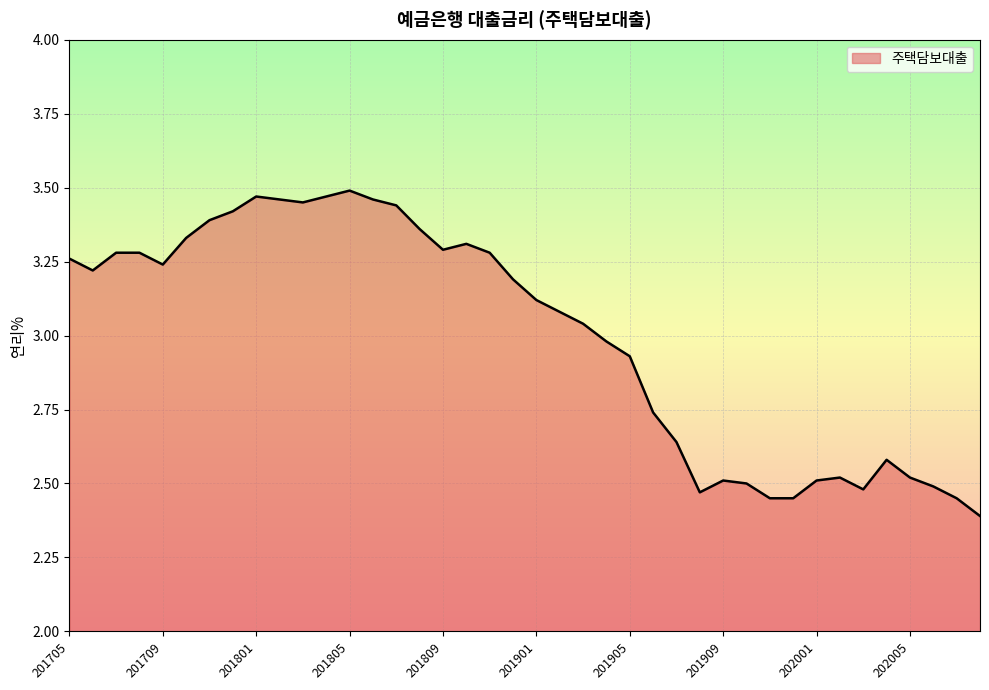

What is the smallest value displayed?

2.4